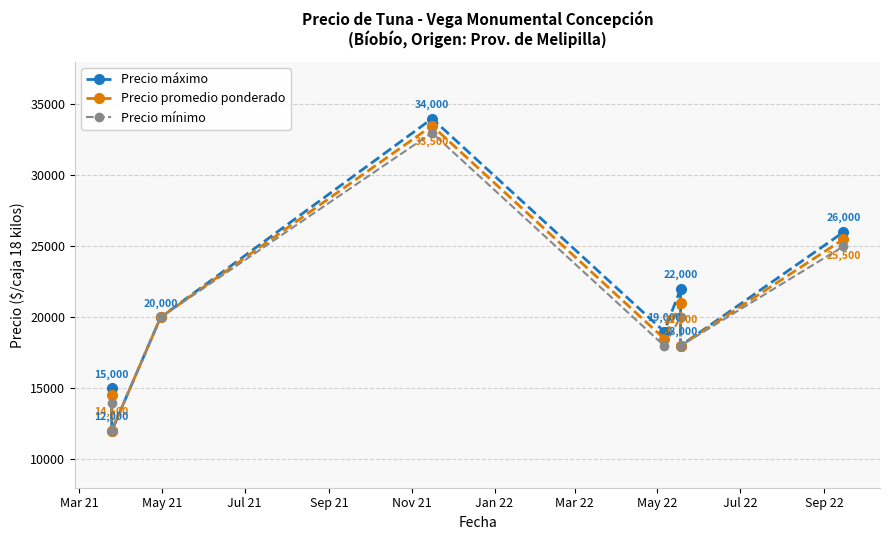

Which series has the largest range (max minus min)?

Precio máximo